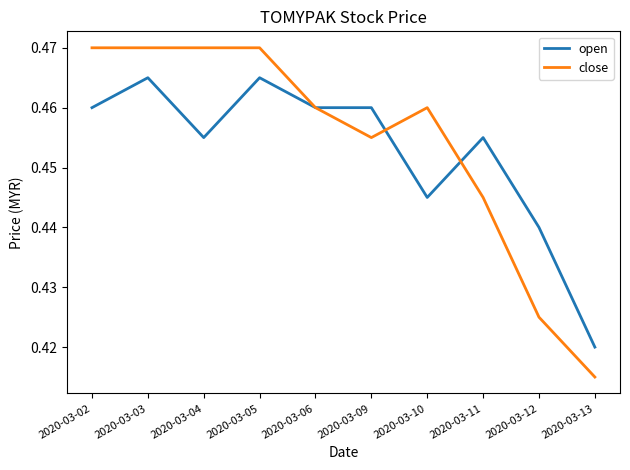

At which category does the chart reach its minimum across all series?

2020-03-13